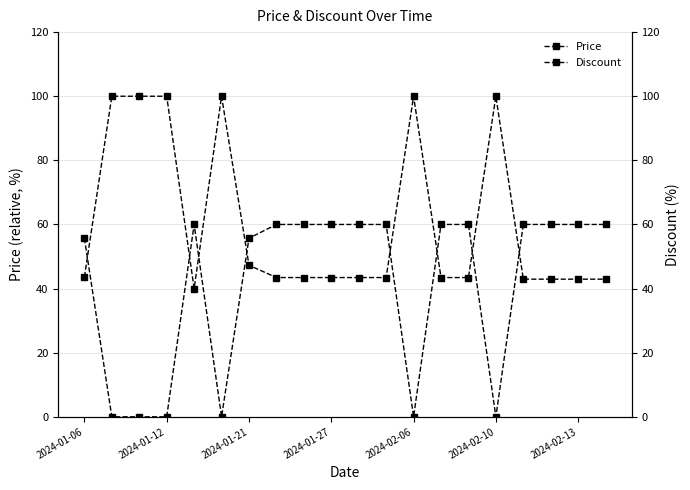

Rank the series by their maximum value, from highest to lowest.

Price, Discount